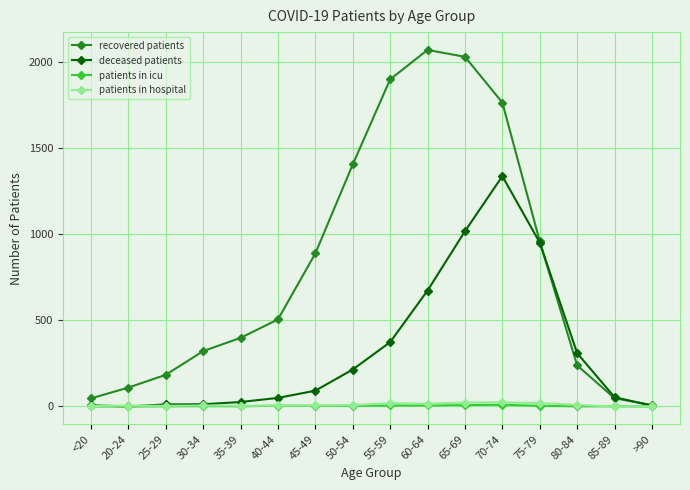

What are all the series names shown in the legend?

recovered patients, deceased patients, patients in icu, patients in hospital